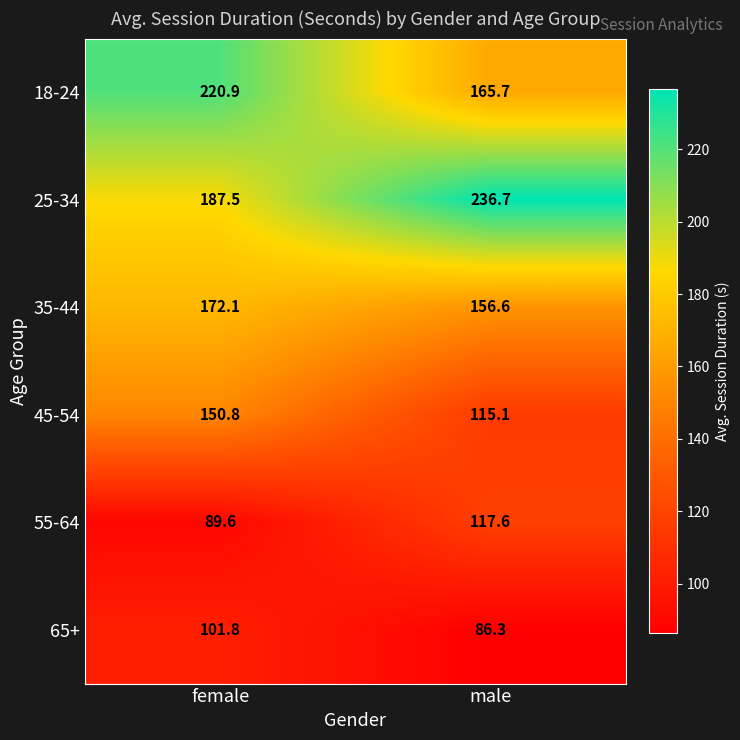

The value of 65+ at male is 86.3. True or false?

True